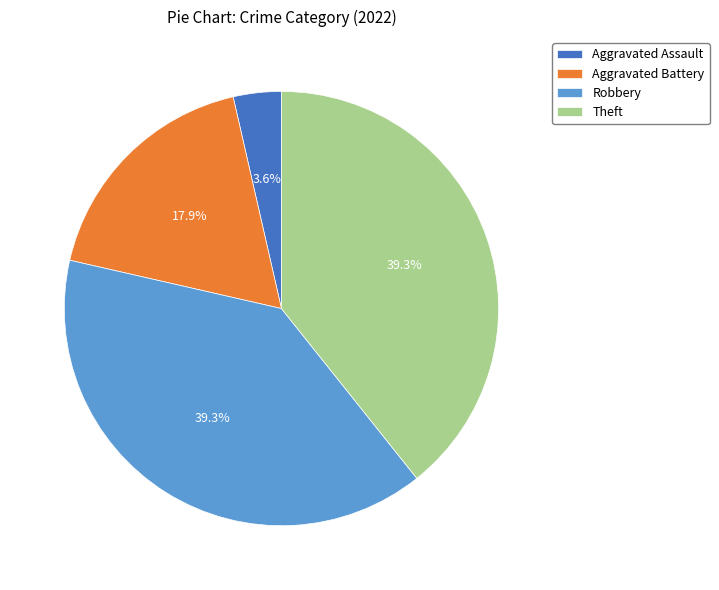

What is the smallest slice in the pie chart?

Aggravated Assault